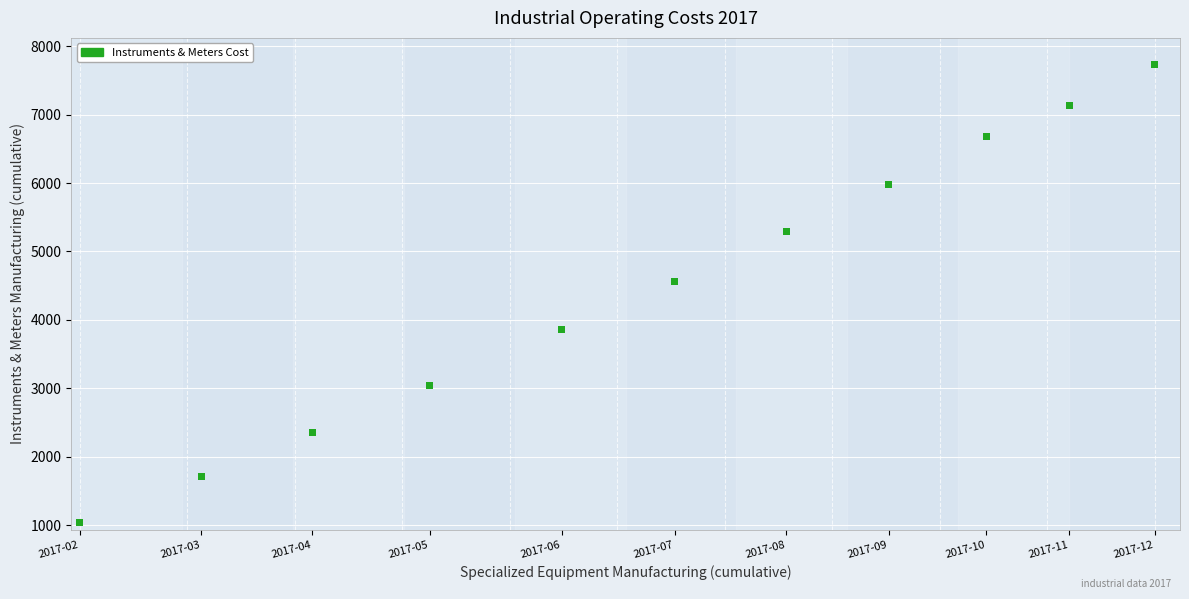

What Y value in the scatter plot is closest to 4385?

4565.7